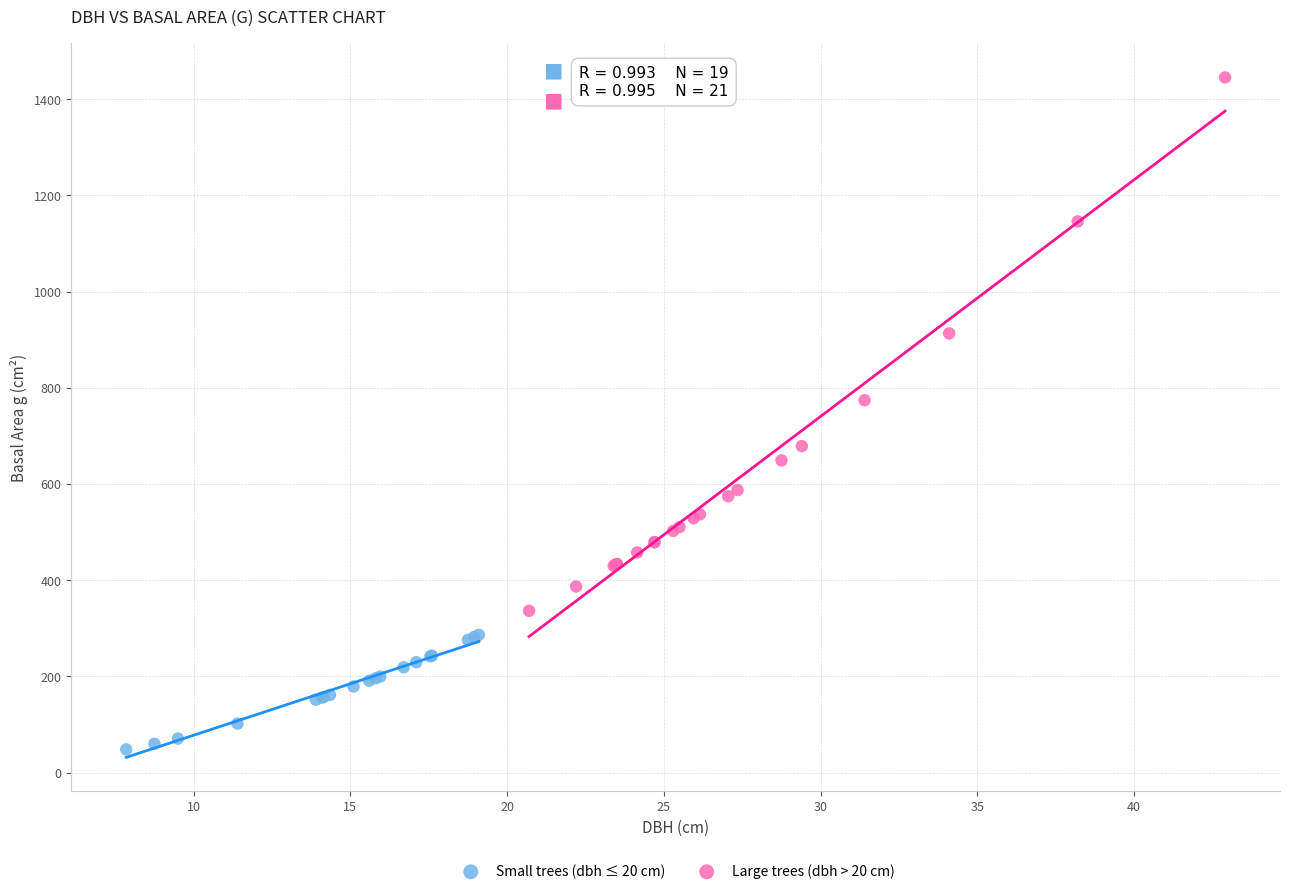

Which series contains the highest Y value?

Large trees (dbh > 20 cm)